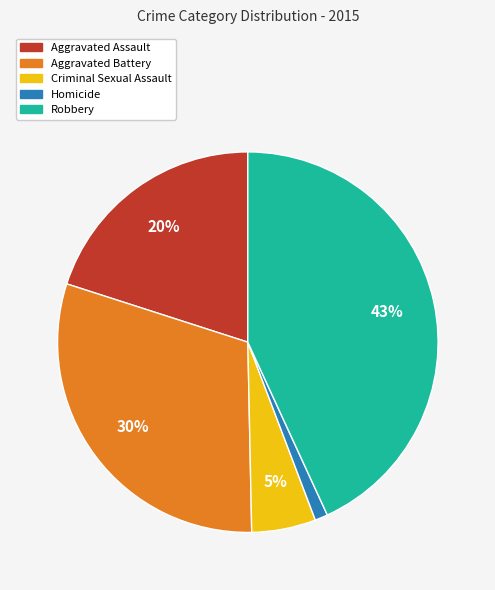

The Aggravated Battery slice represents 30% of the pie. True or false?

True